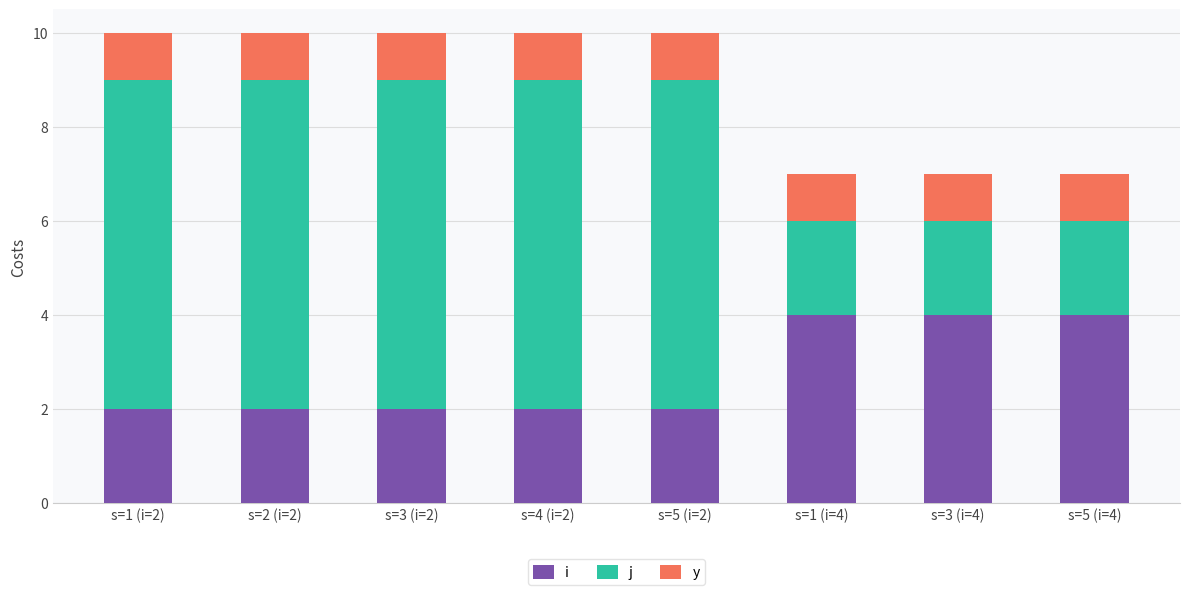

Are the bars grouped side by side (vs. stacked)?

No